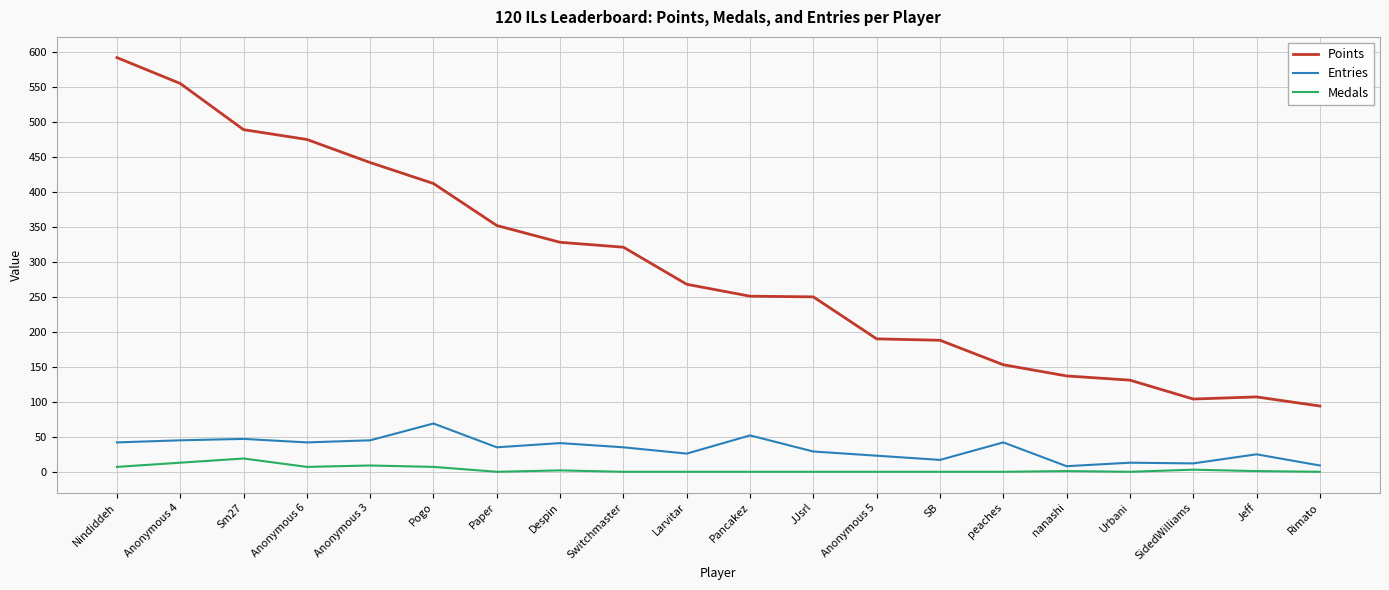

At which label does Entries first exceed 35?

Nindiddeh